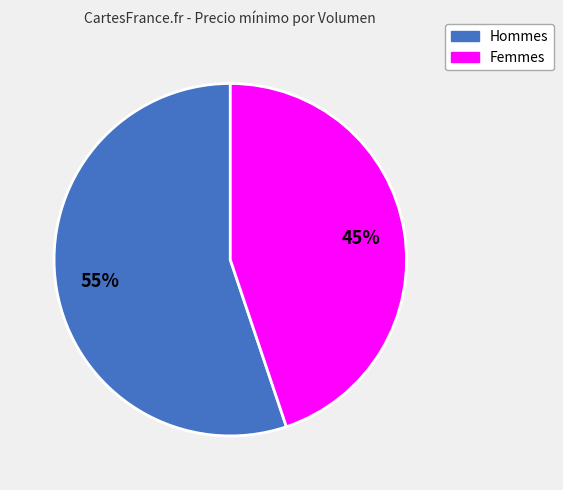

The Femmes slice represents 45% of the pie. True or false?

True